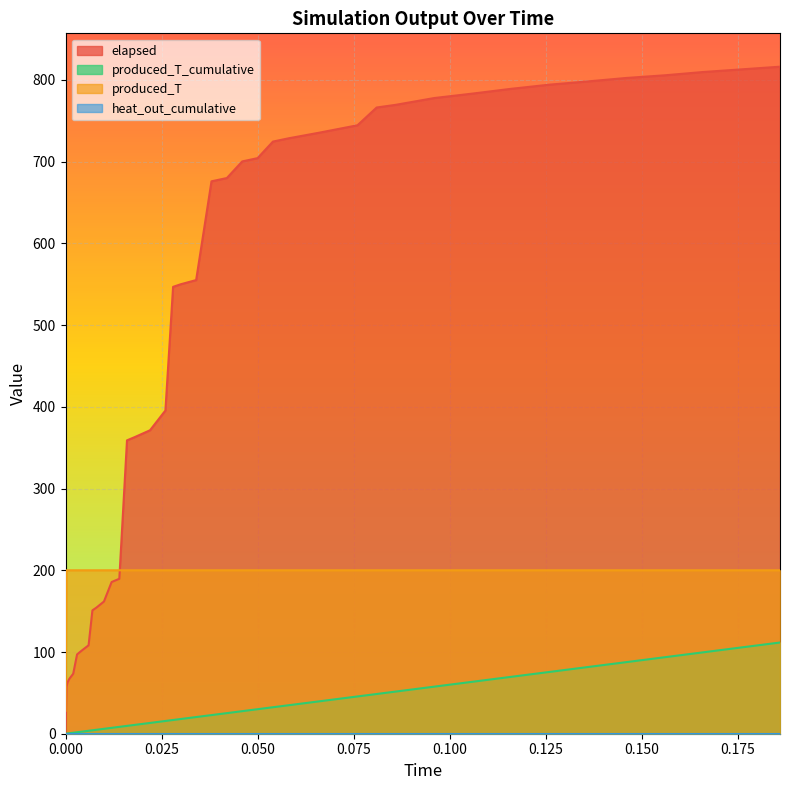

What value does the elapsed series have at 0.166?

809.7